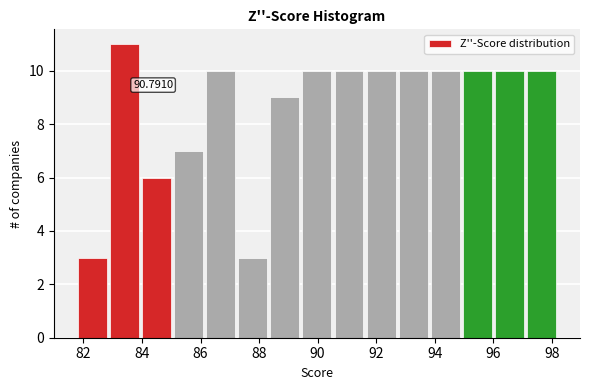

Over which range of the x-axis is the bar tallest?

82.8 to 84.0